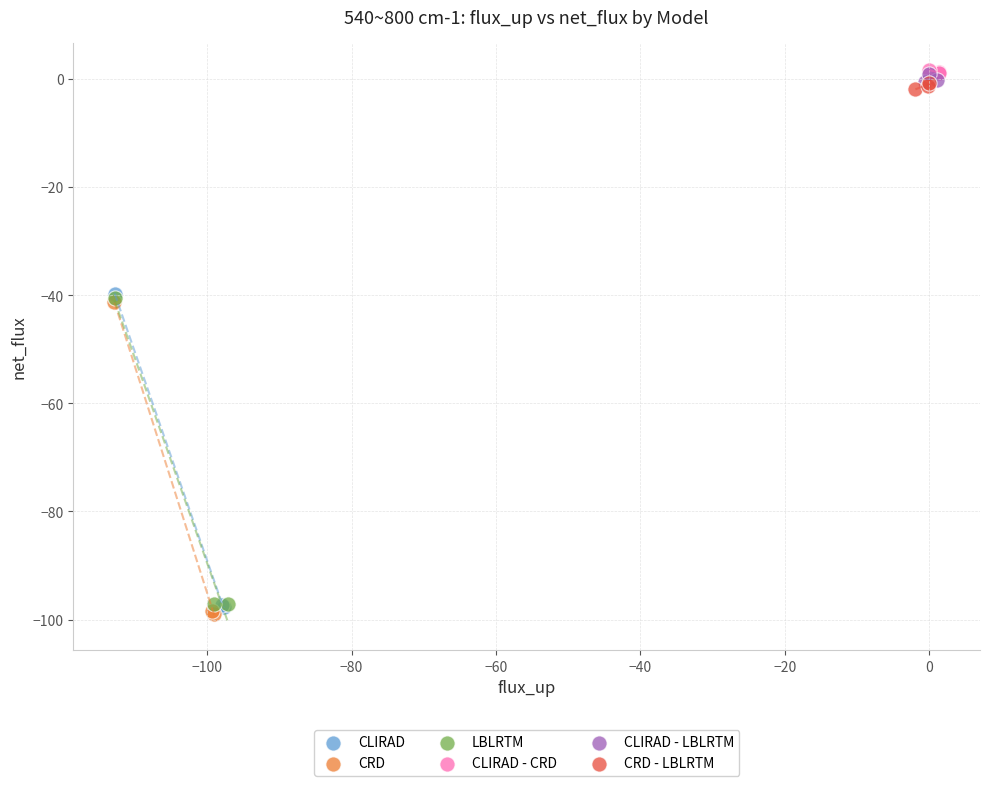

Which series has the largest Y range (max minus min)?

CLIRAD